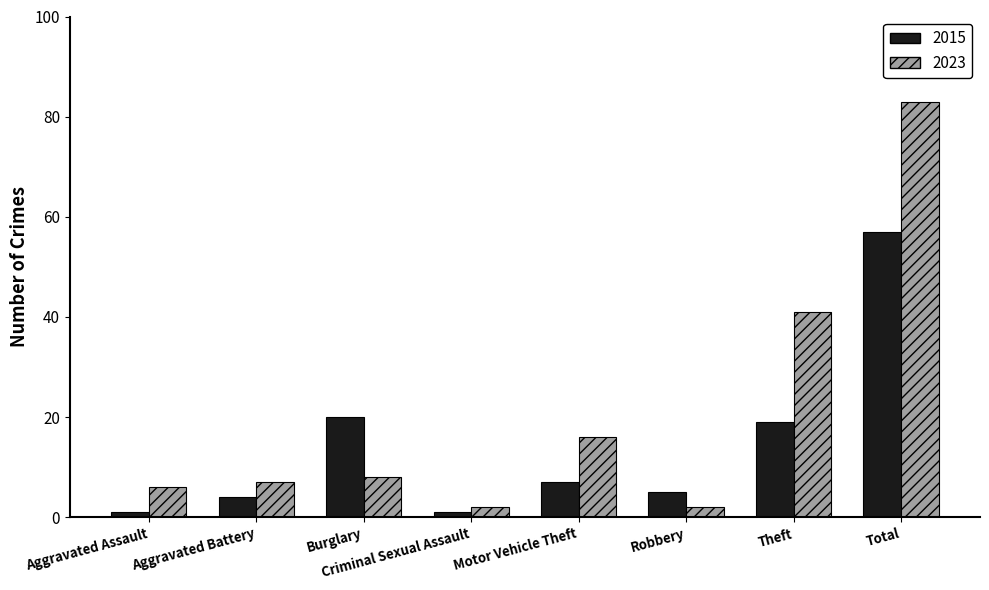

True or false: 2023 has a value of 124 at Total.

False